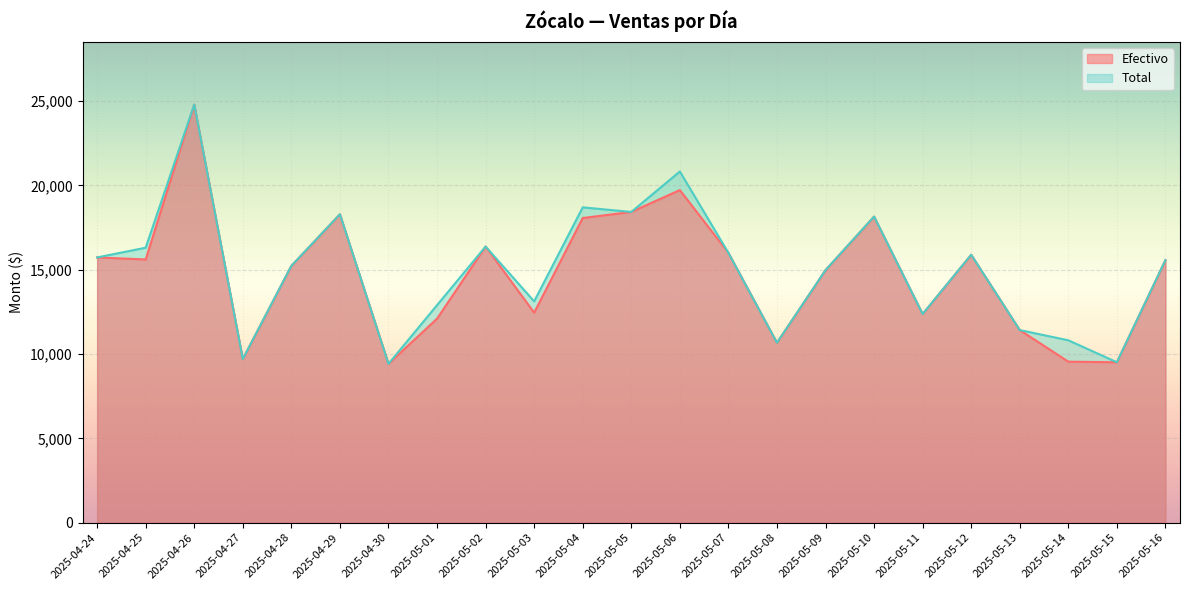

Does the chart display data point markers on the line(s)?

No